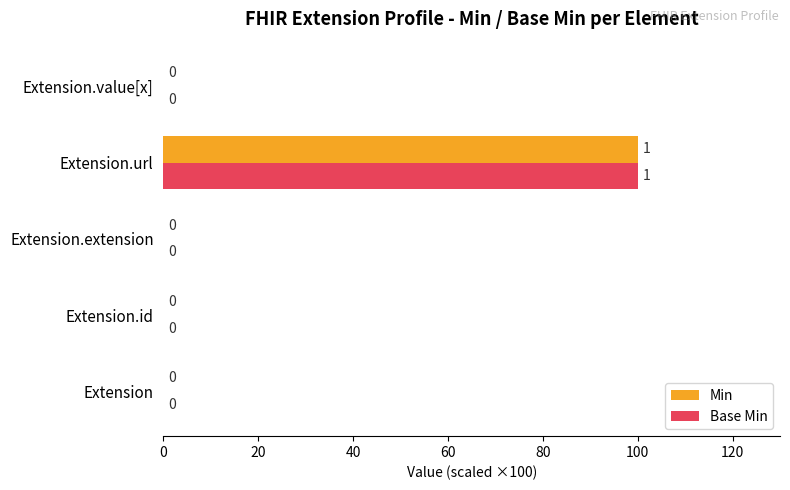

Which category has the highest value in the Min series?

Extension.url